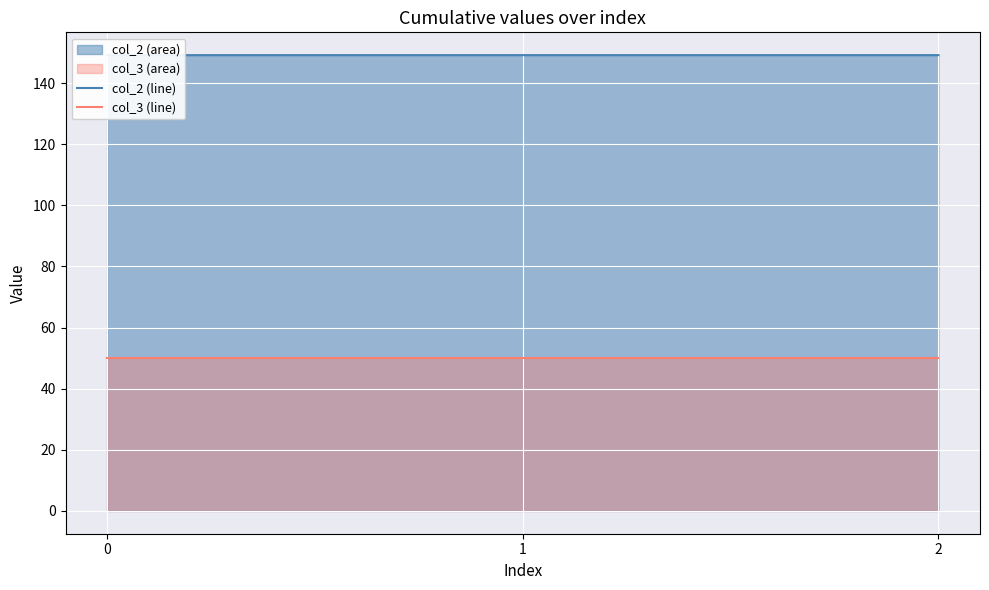

What is the difference between the highest and lowest values at 1?

99.2